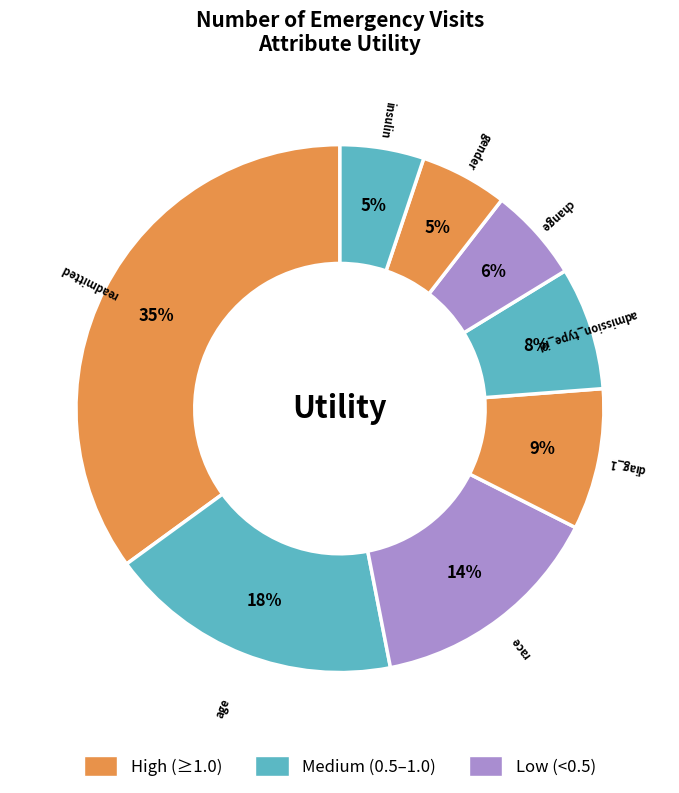

How many slices are in this pie chart?

8